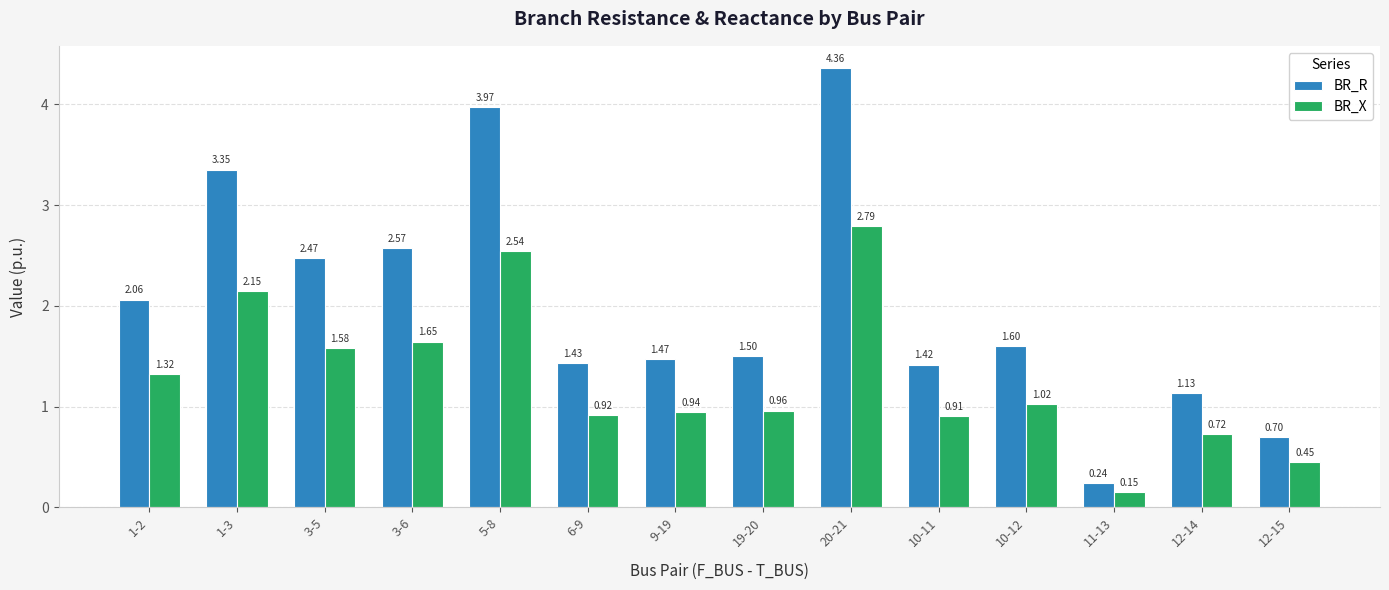

Count the number of data series in this chart.

2